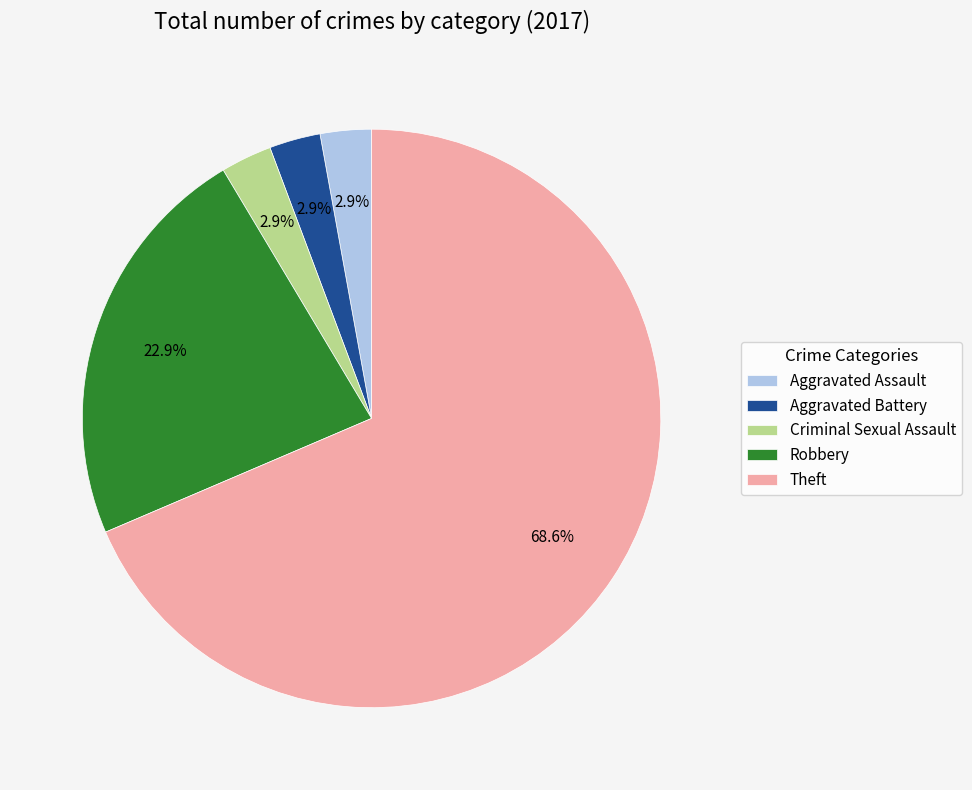

True or false: Theft accounts for 54% of the total.

False